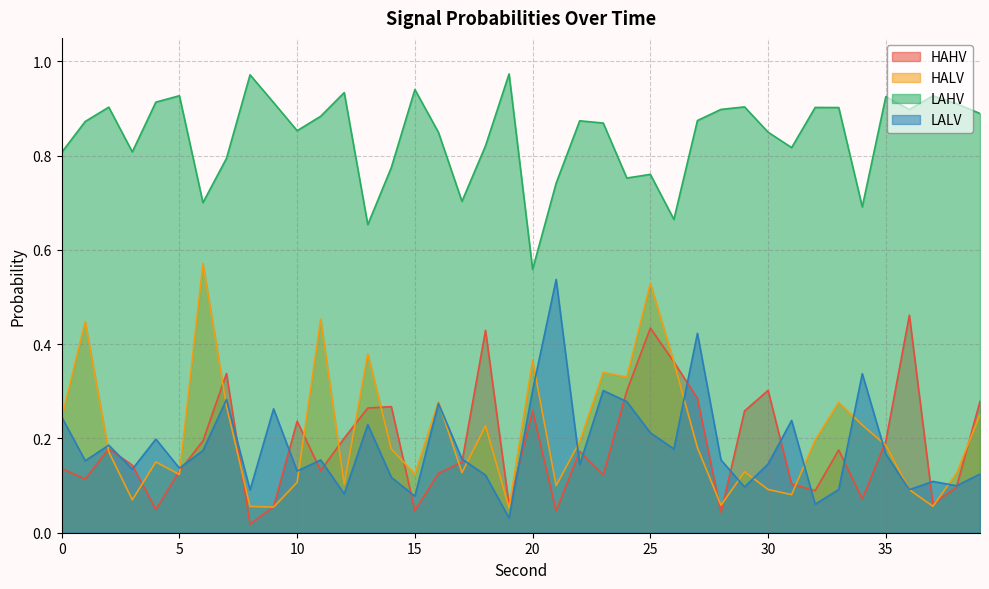

True or false: LAHV and HALV cross at least once.

False